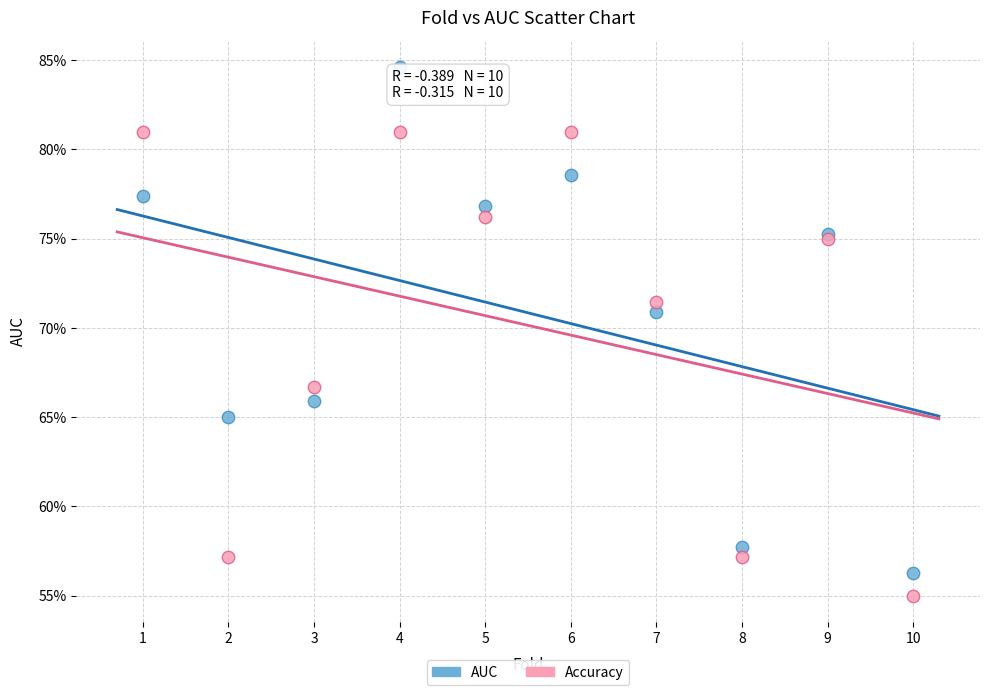

What are all the series names shown in the legend?

AUC, Accuracy